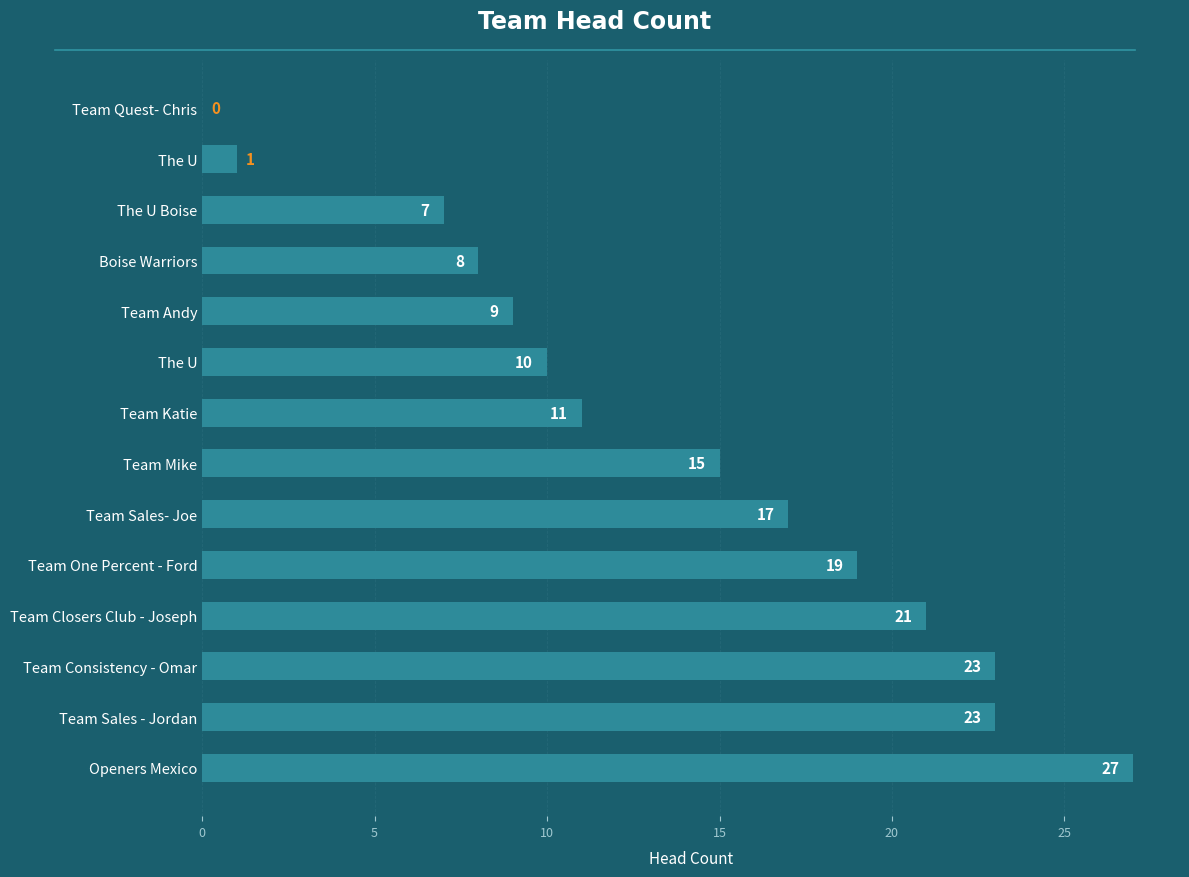

How many series are shown in this chart?

1